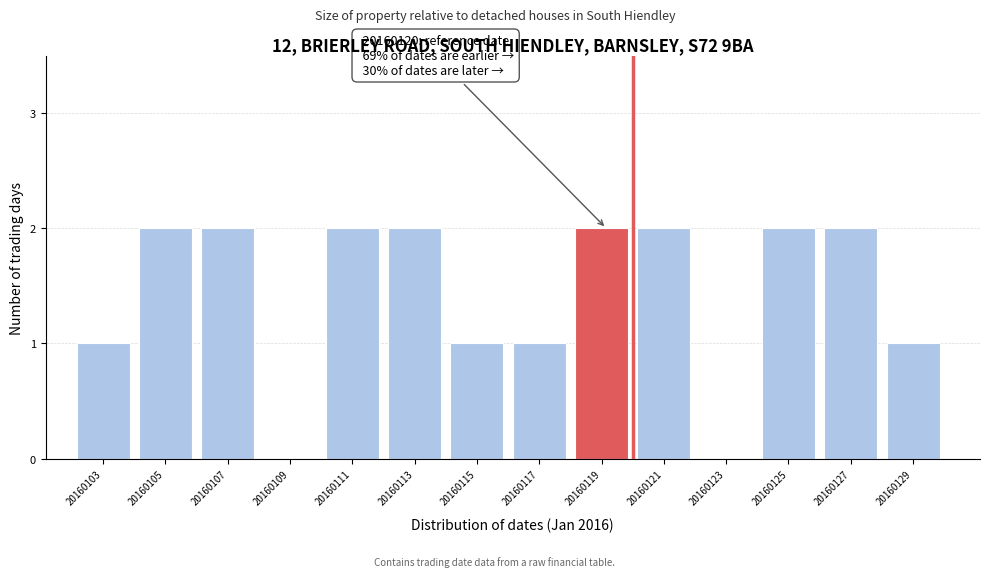

Reading left to right, list all the values displayed in this chart.

20160103=1	20160105=2	20160107=2	20160109=0	20160111=2	20160113=2	20160115=1	20160117=1	20160119=2	20160121=2	20160123=0	20160125=2	20160127=2	20160129=1